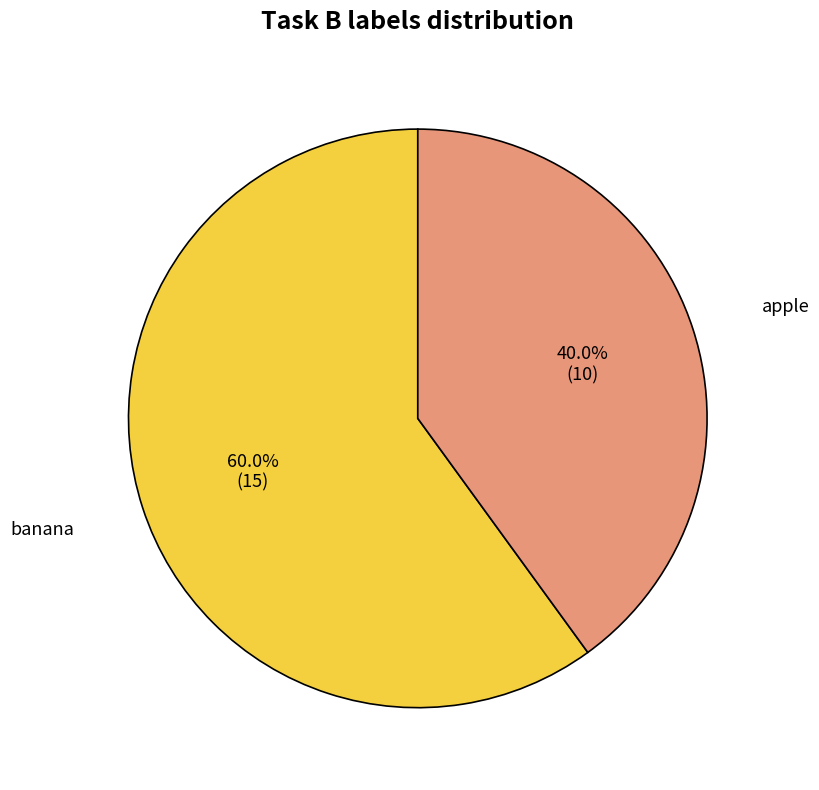

Which has a higher value, banana or apple?

banana